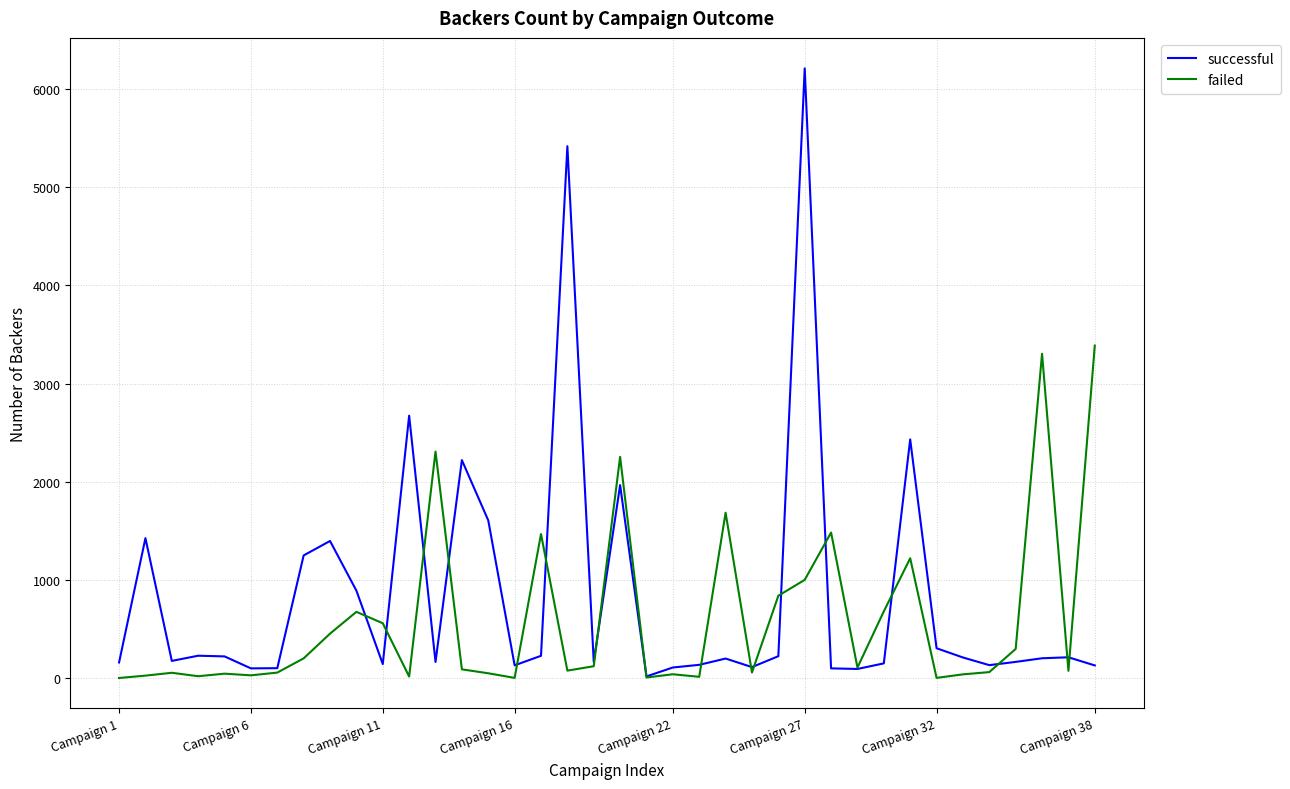

Which series has the widest spread of values?

successful